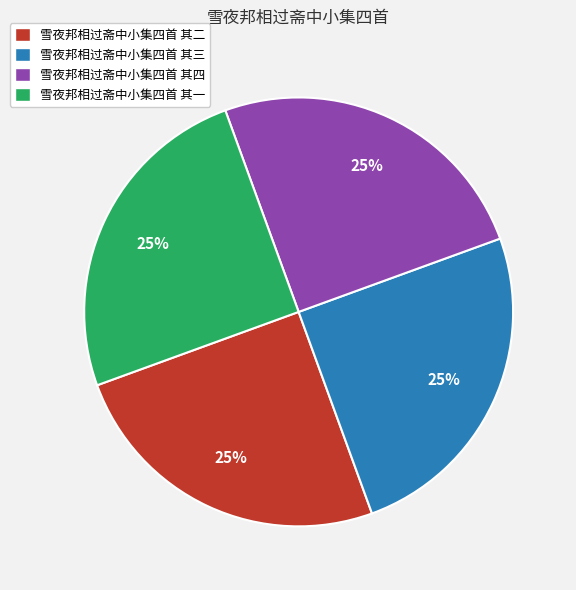

What is the ratio of the value at 雪夜邦相过斋中小集四首 其二 to the value at 雪夜邦相过斋中小集四首 其一?

1.0